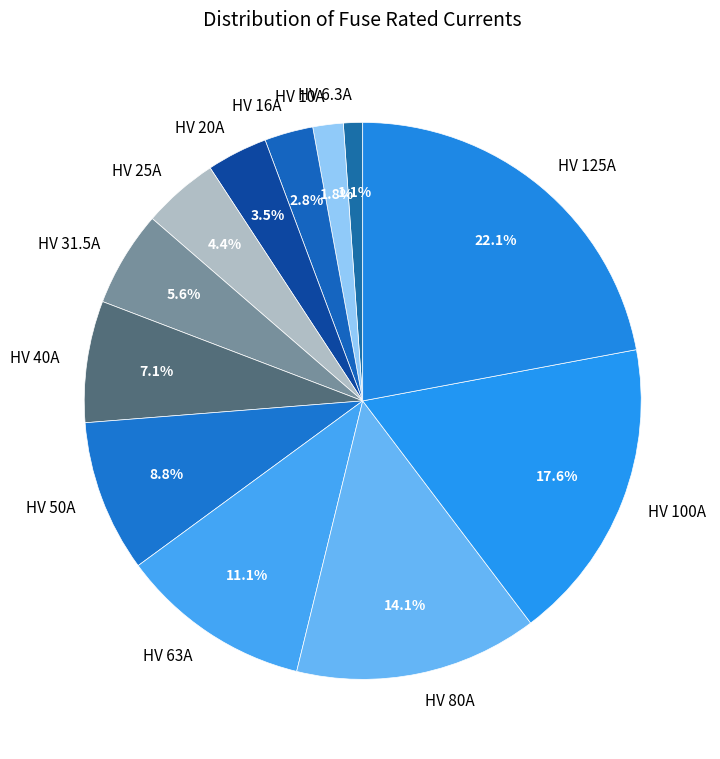

To the nearest percent, what is the average slice percentage?

8%